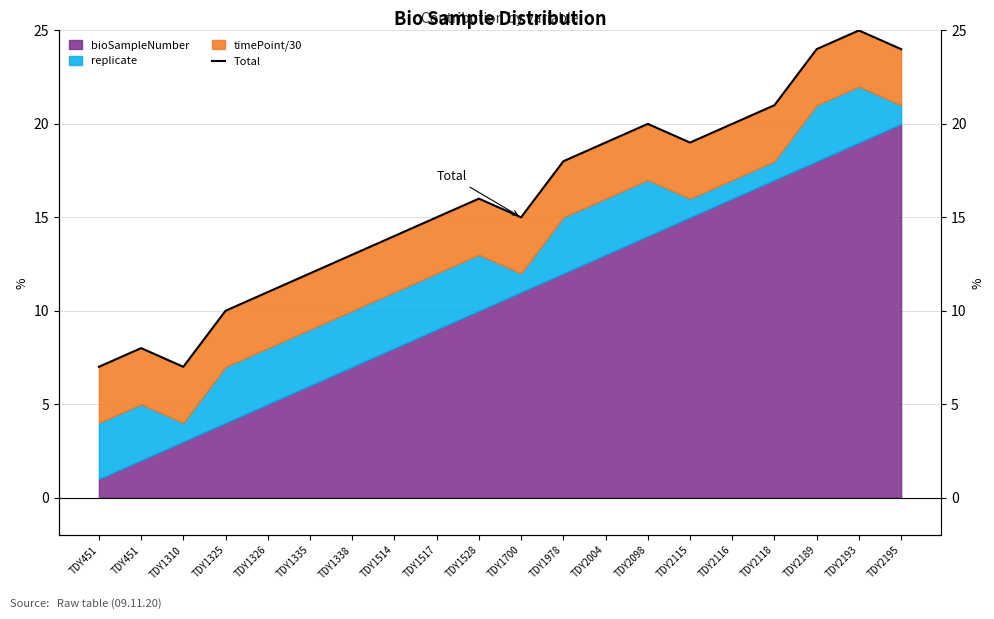

What is the difference between the maximum and minimum values?

18